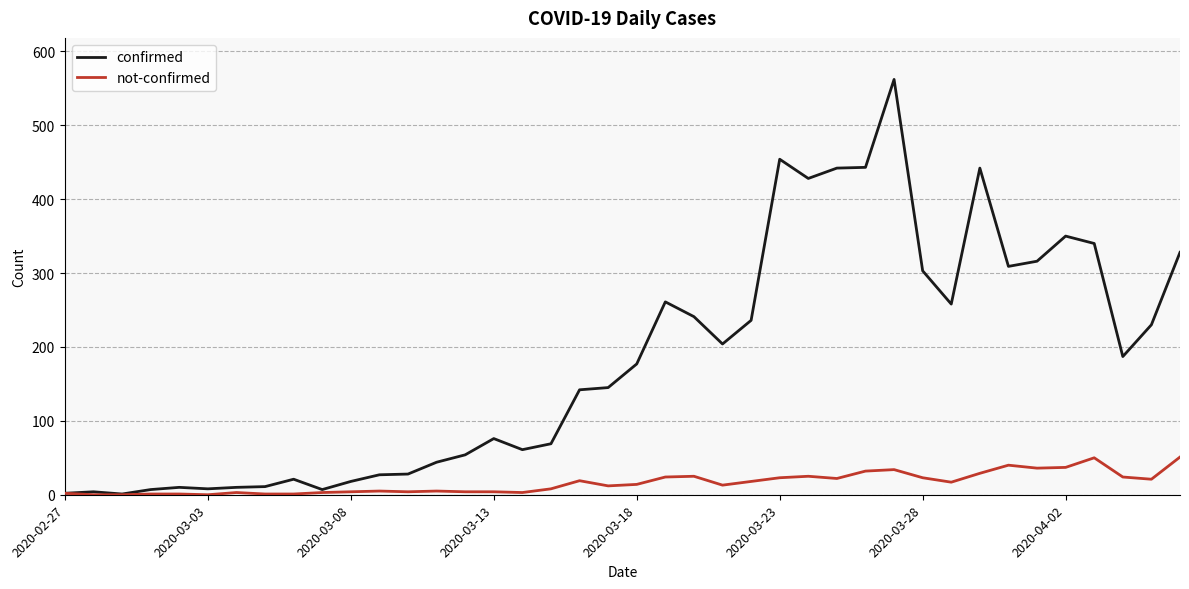

Which series has the widest spread of values?

confirmed